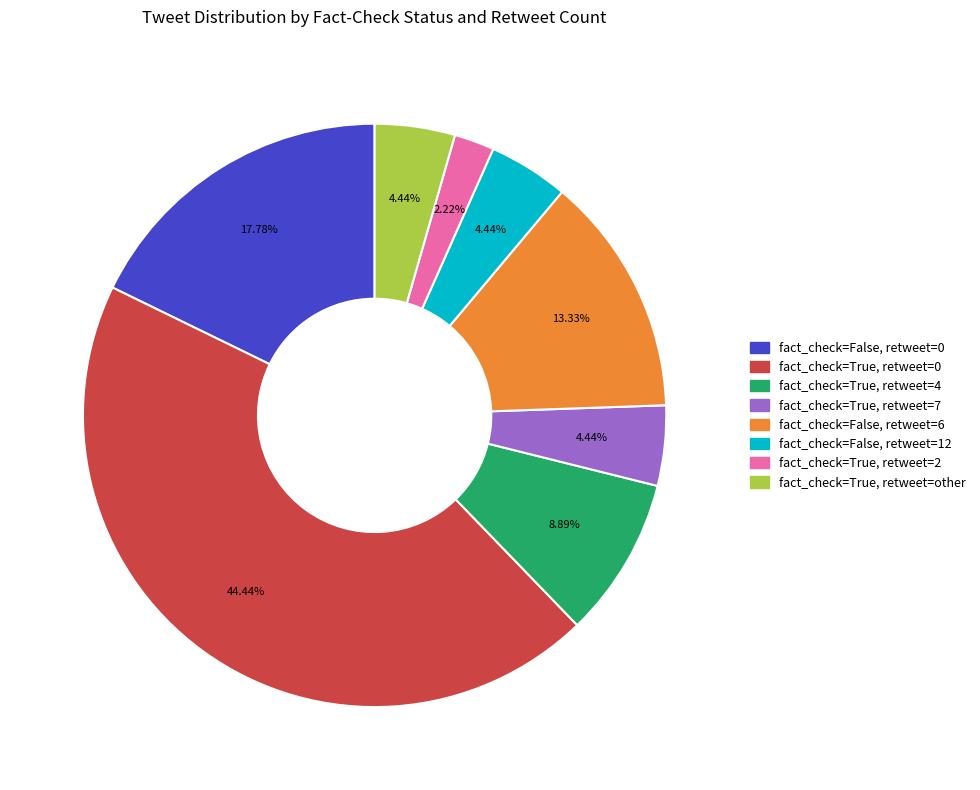

Does any single category account for the majority?

No